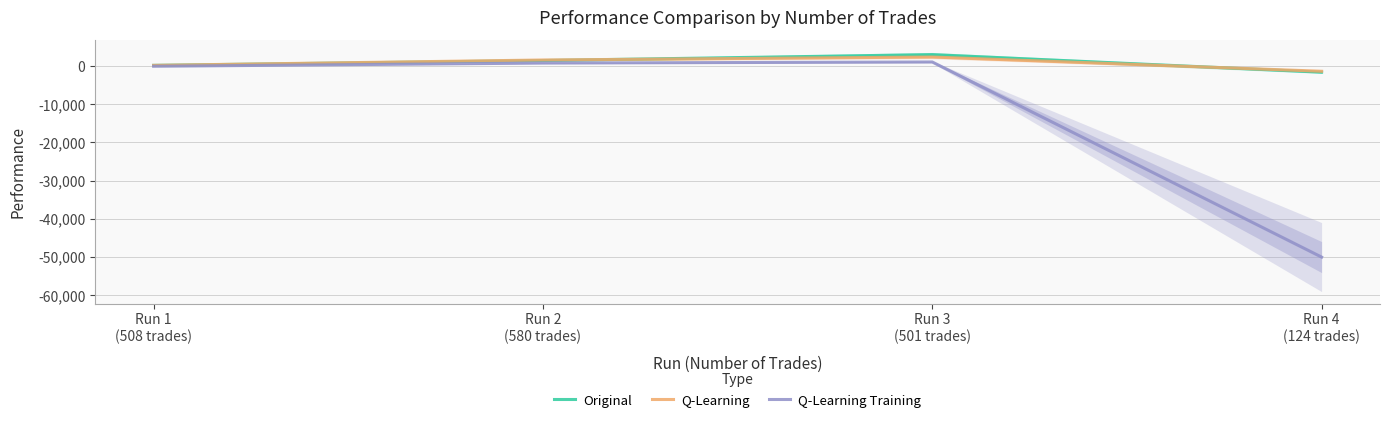

Rank the categories by Original value from highest to lowest.

Run 3
(501 trades), Run 2
(580 trades), Run 1
(508 trades), Run 4
(124 trades)